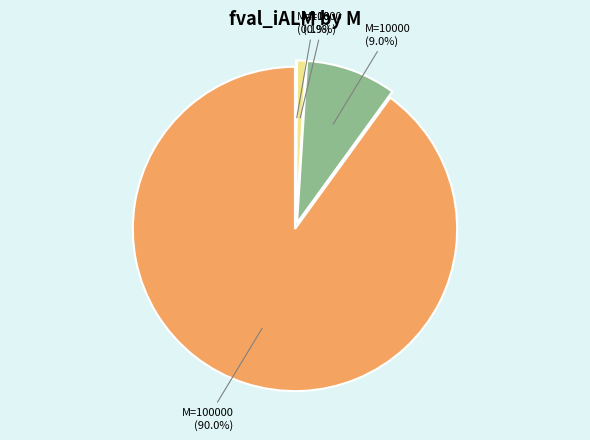

Does any single category account for the majority?

Yes